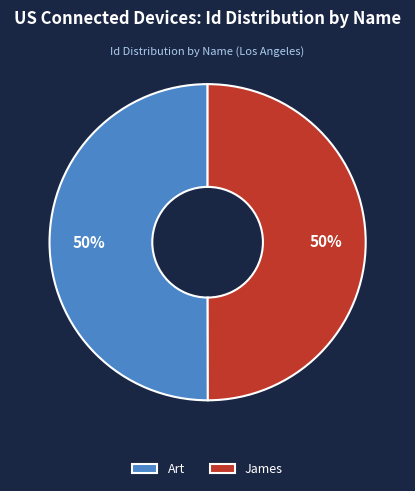

Do James and Art together represent more than half of the pie?

Yes